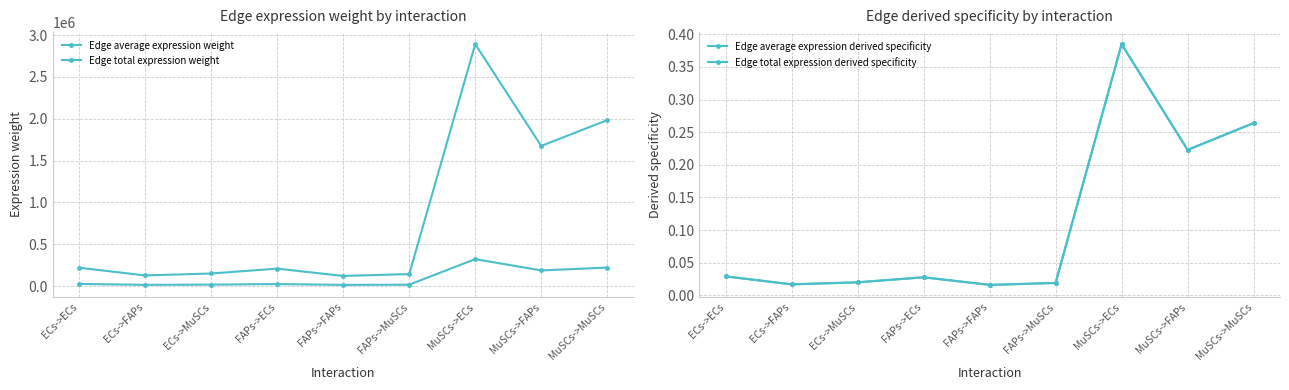

True or false: Edge total expression weight and Edge average expression weight cross at least once.

False